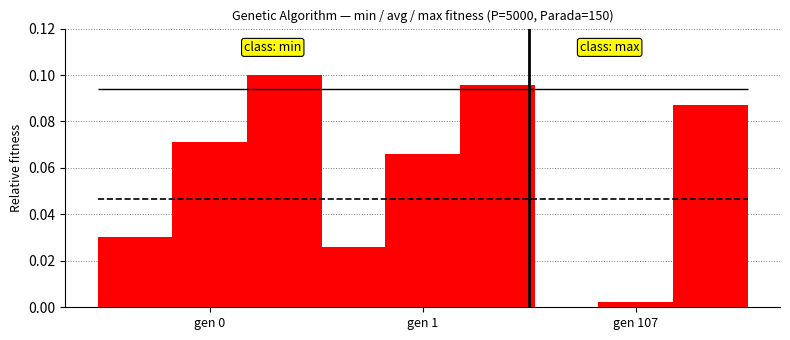

True or false: min has a value of 0.0 at gen 107.

False